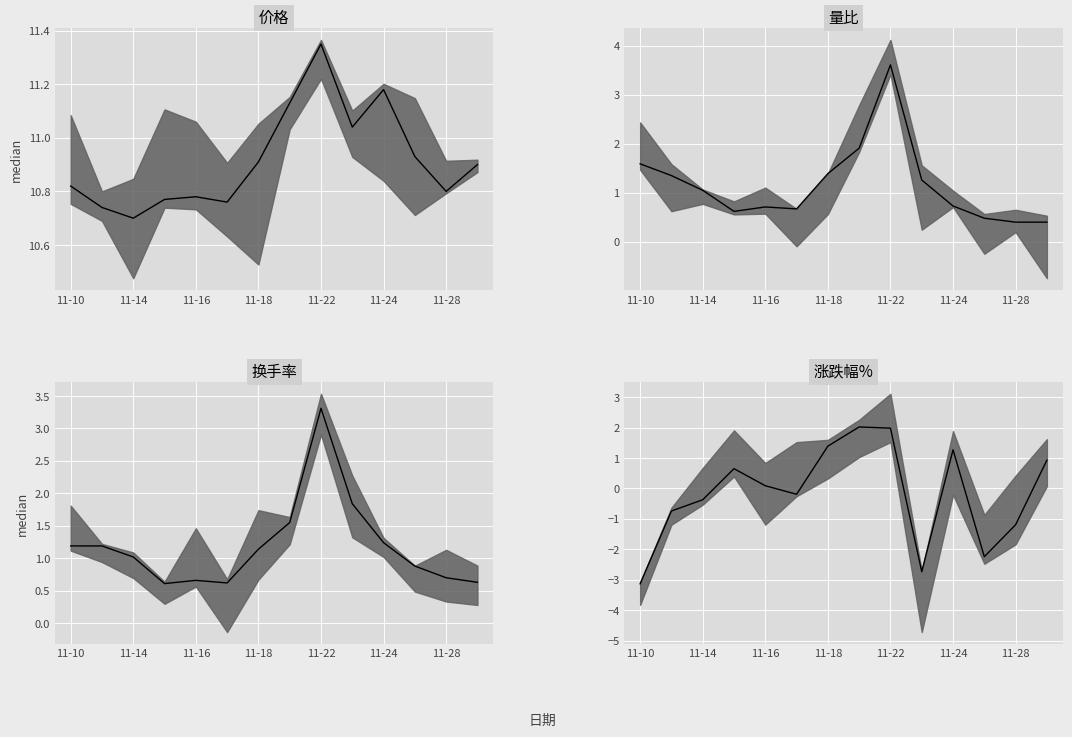

Reading left to right, what are all the values shown in this chart?

价格: 10.8	10.7	10.7	10.8	10.8	10.8	10.9	11.1	11.3	11.0	11.2	10.9	10.8	10.9
量比: 1.6	1.4	1.1	0.6	0.7	0.7	1.4	1.9	3.6	1.3	0.7	0.5	0.4	0.4
换手率: 1.2	1.2	1.0	0.6	0.7	0.6	1.1	1.6	3.3	1.8	1.2	0.9	0.7	0.6
涨跌幅%: -3.1	-0.7	-0.4	0.7	0.1	-0.2	1.4	2.0	2.0	-2.7	1.3	-2.2	-1.2	0.9